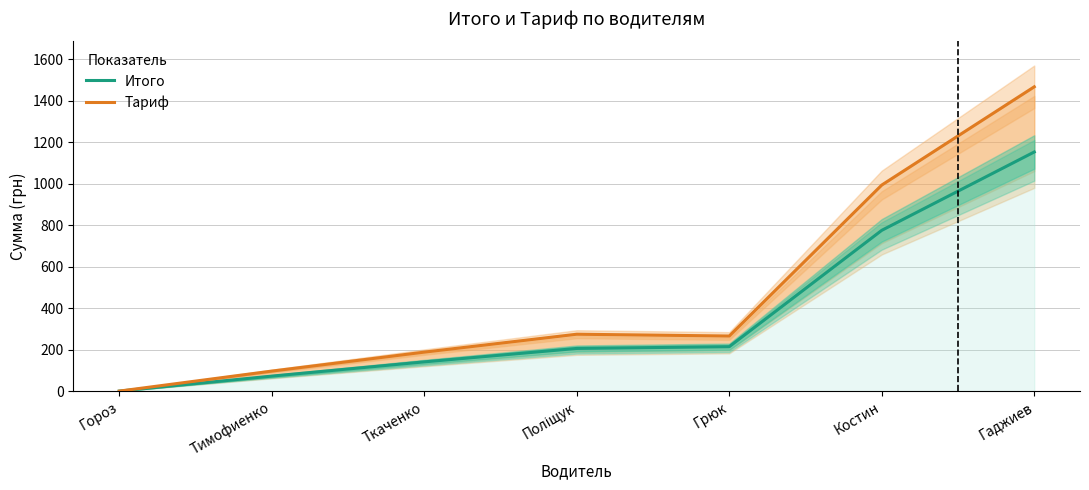

What is the highest value of the Тариф series?

1467.5